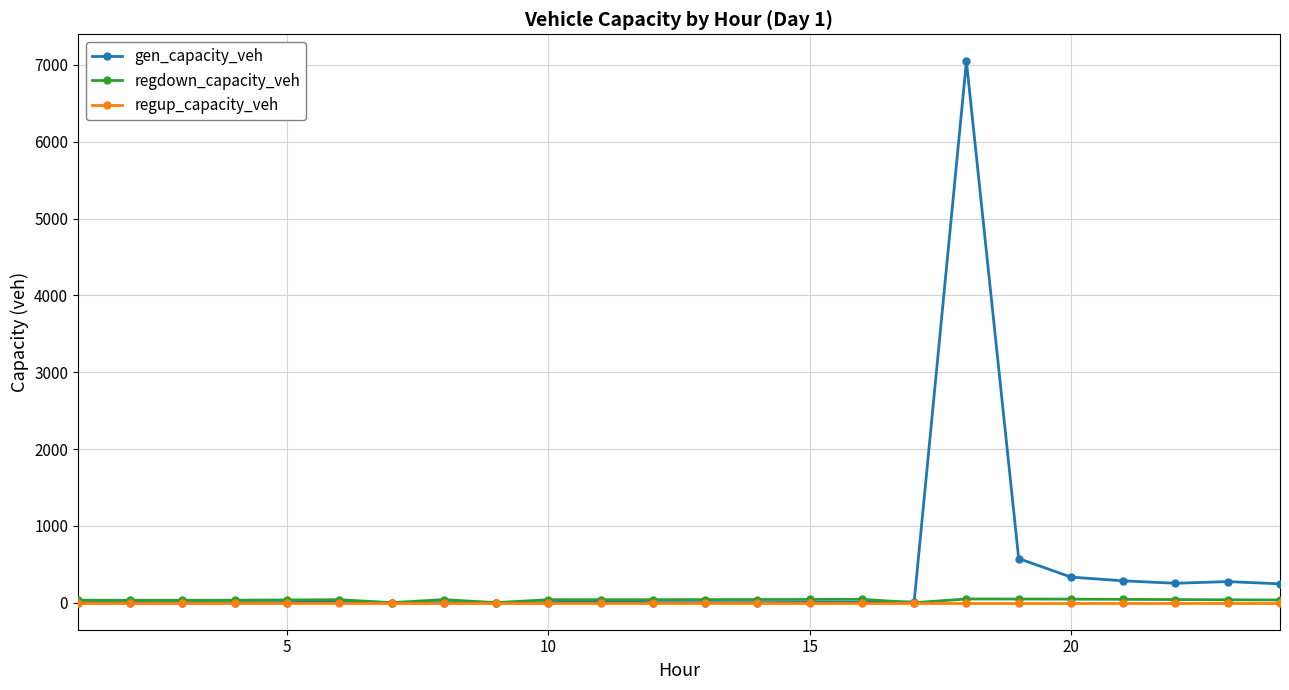

True or false: regdown_capacity_veh has more than 2 points higher than both neighbors.

True